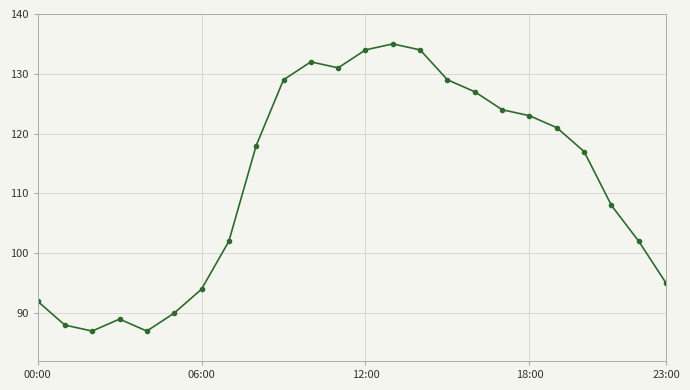

Reading right to left, extract all data points from this chart.

95	102	108	117	121	123	124	127	129	134	135	134	131	132	129	118	102	94	90	87	89	87	88	92